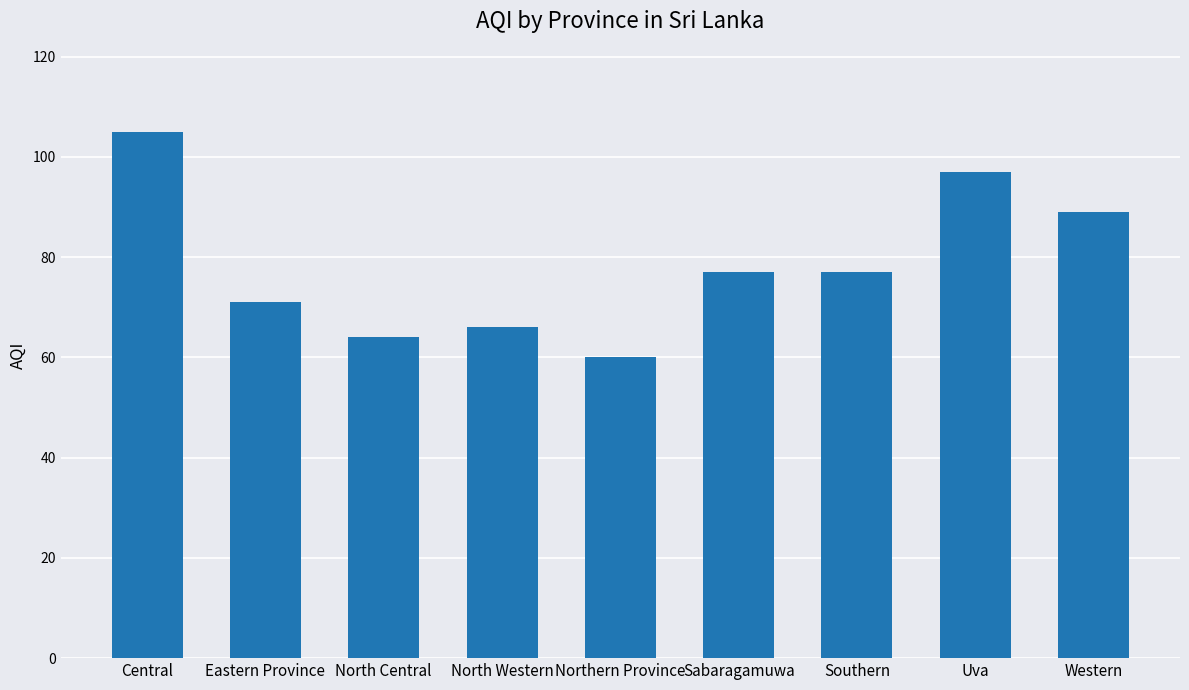

How many distinct data groups are displayed?

1